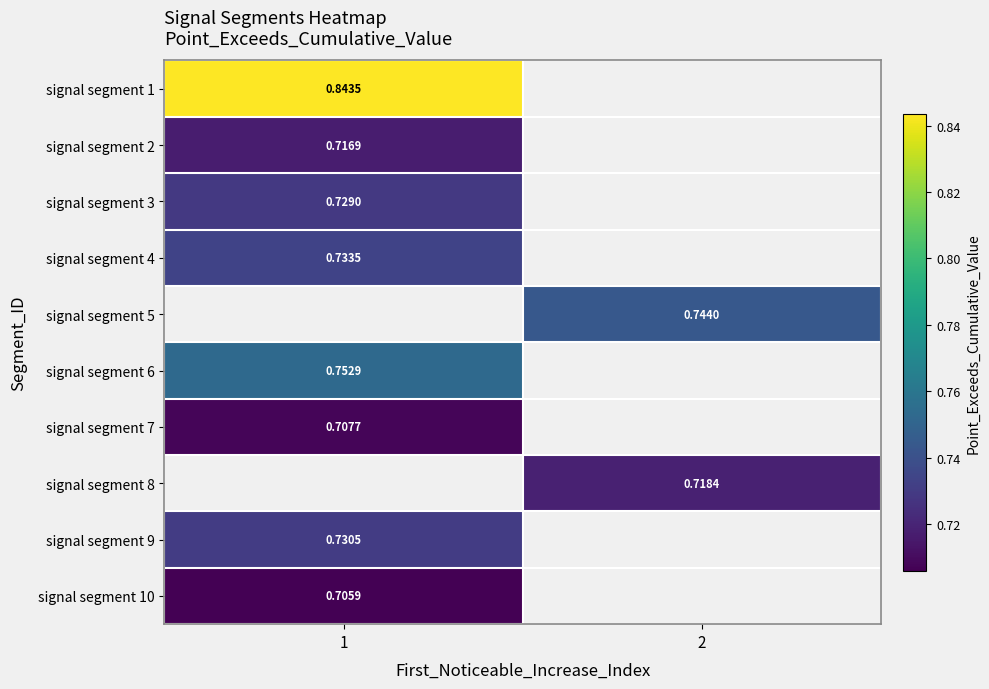

Which has a higher value, 2 or 1?

1